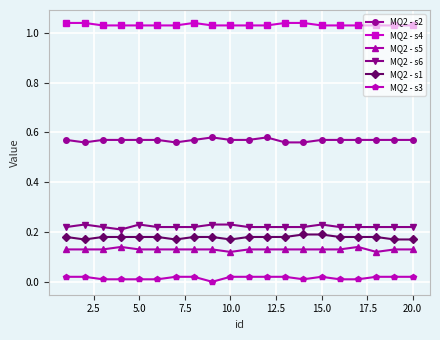

Which series has the largest total across all categories?

MQ2 - s4